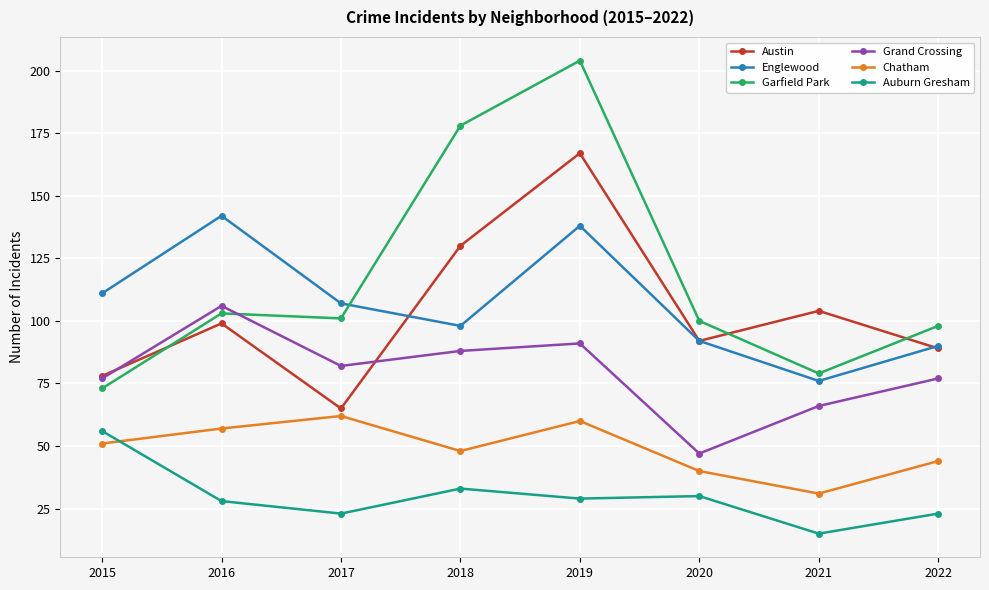

How many values in the Grand Crossing series are below 82?

4